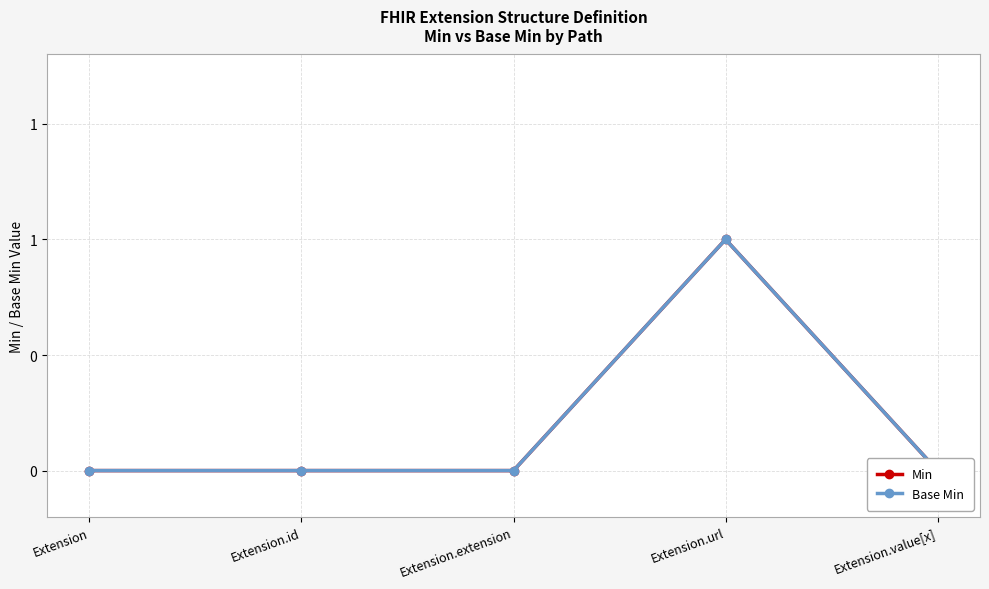

True or false: Min and Base Min intersect in this chart.

False